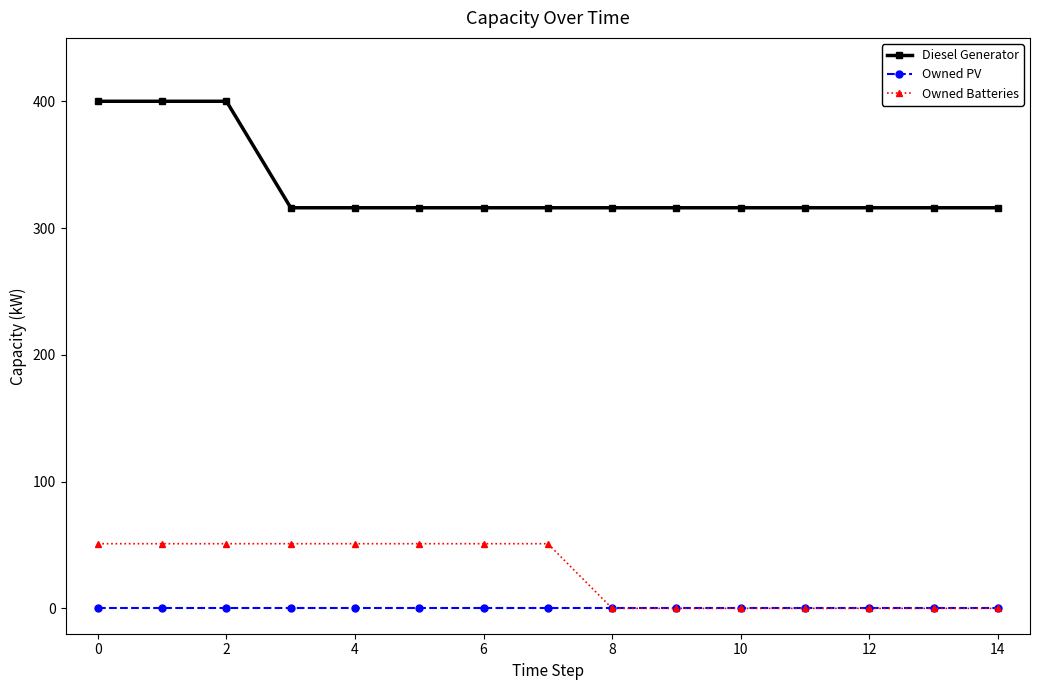

Rank the series by their maximum value, from highest to lowest.

Diesel Generator, Owned Batteries, Owned PV